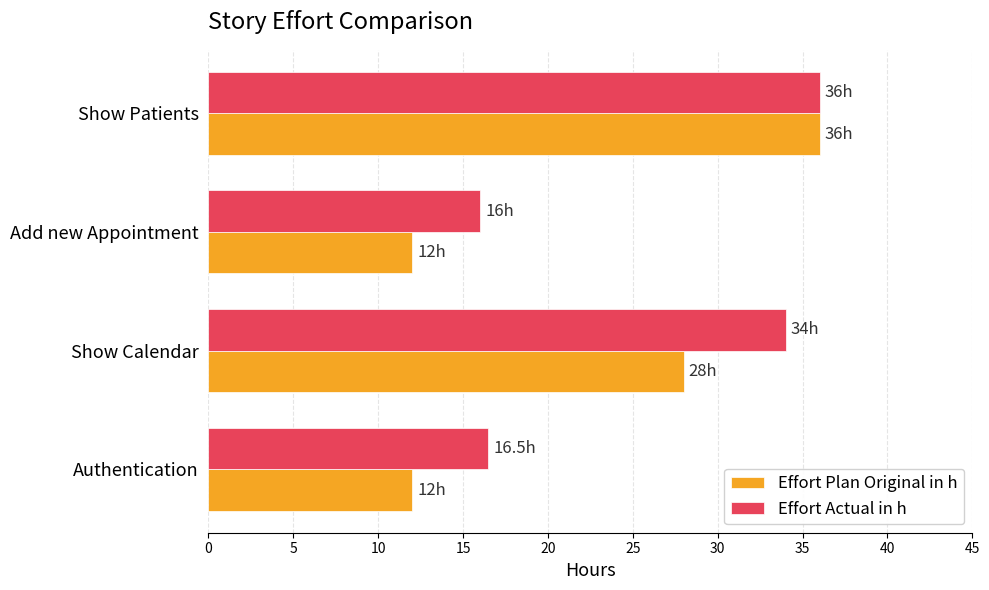

List the labels in order of Effort Actual in h value, smallest first.

Add new Appointment, Authentication, Show Calendar, Show Patients